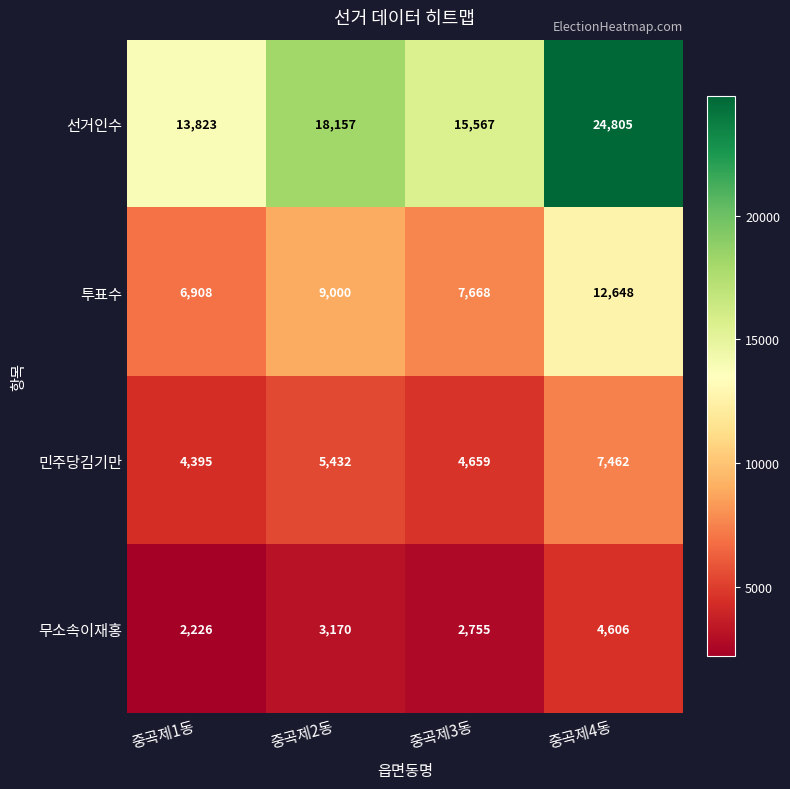

Which category has the highest value in the 선거인수 series?

중곡제4동